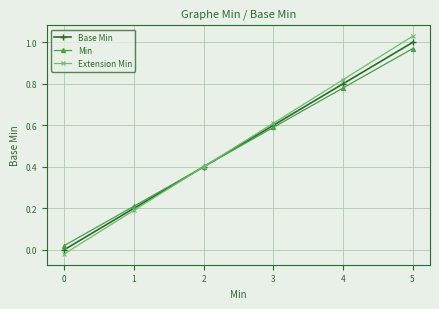

Reading left to right, list all the values displayed in this chart.

Base Min: 0=0.0	1=0.2	2=0.4	3=0.6	4=0.8	5=1.0
Min: 0=0.0	1=0.2	2=0.4	3=0.6	4=0.8	5=1.0
Extension Min: 0=-0.0	1=0.2	2=0.4	3=0.6	4=0.8	5=1.0